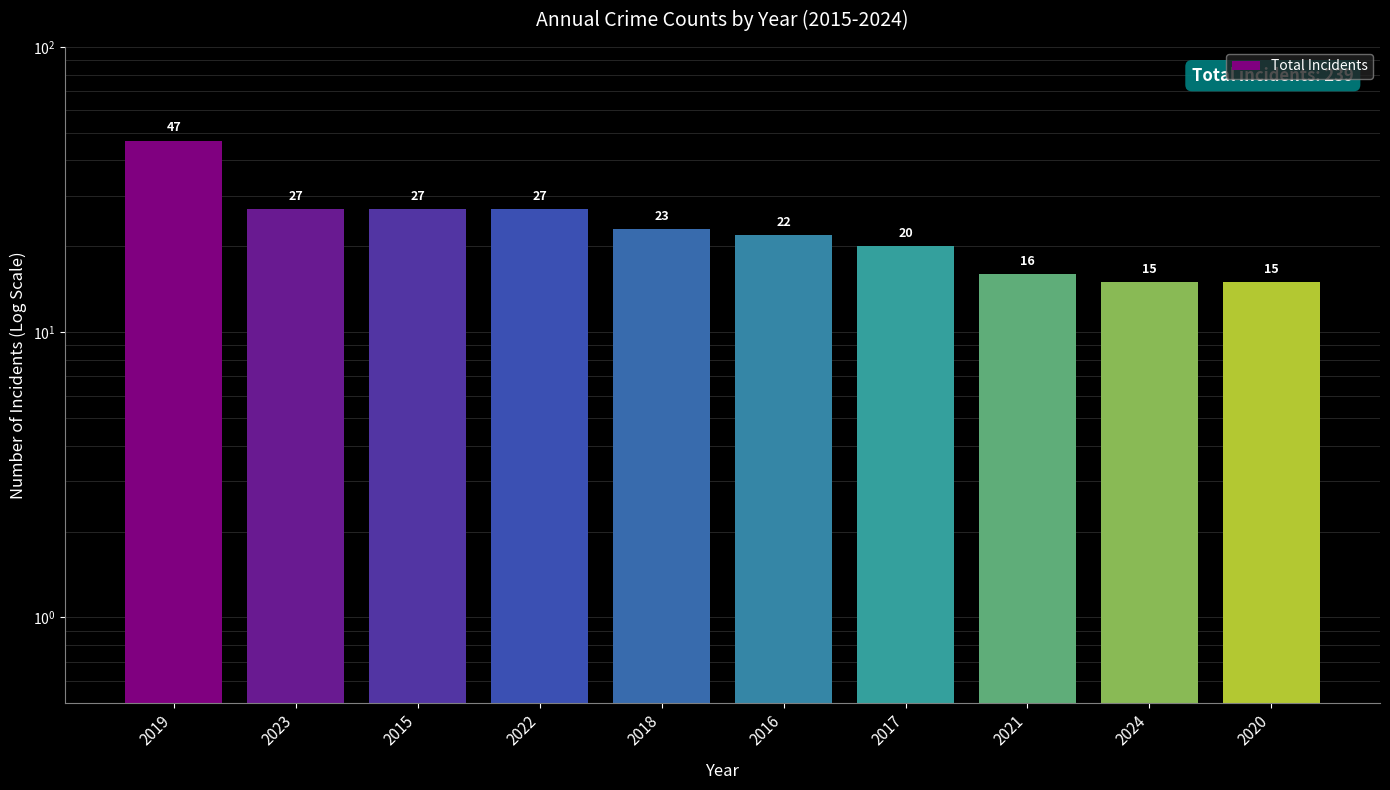

What is the change in value from 2016 to 2024?

-7